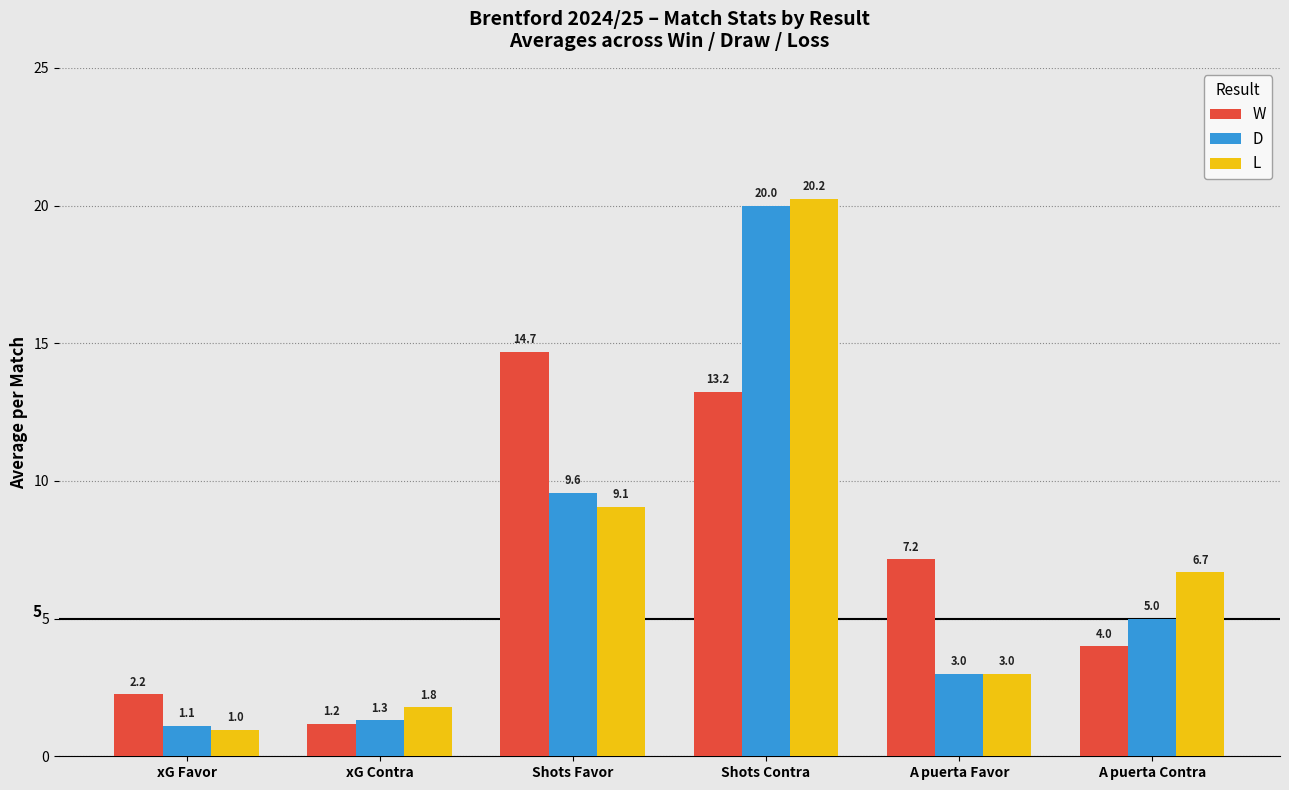

What is the value of the D bar at the 1st from the left?

1.1